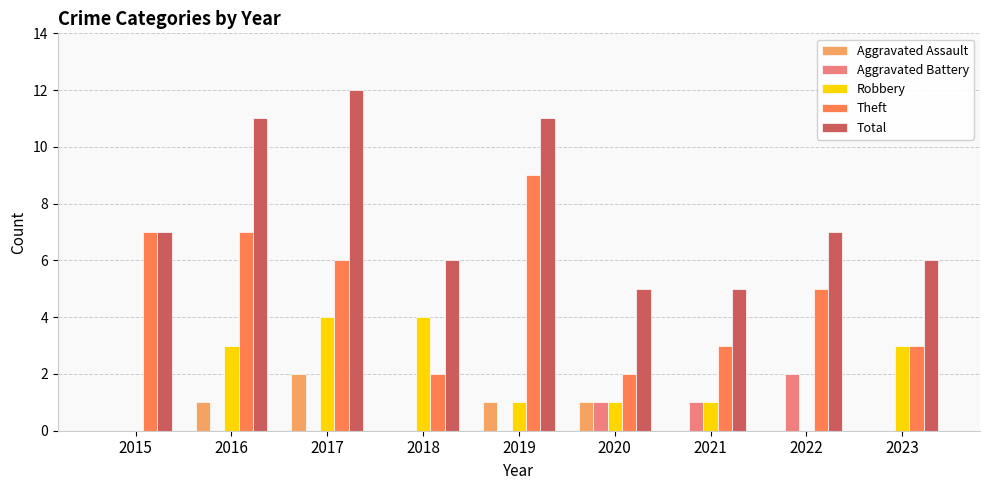

Are the bars horizontal?

No